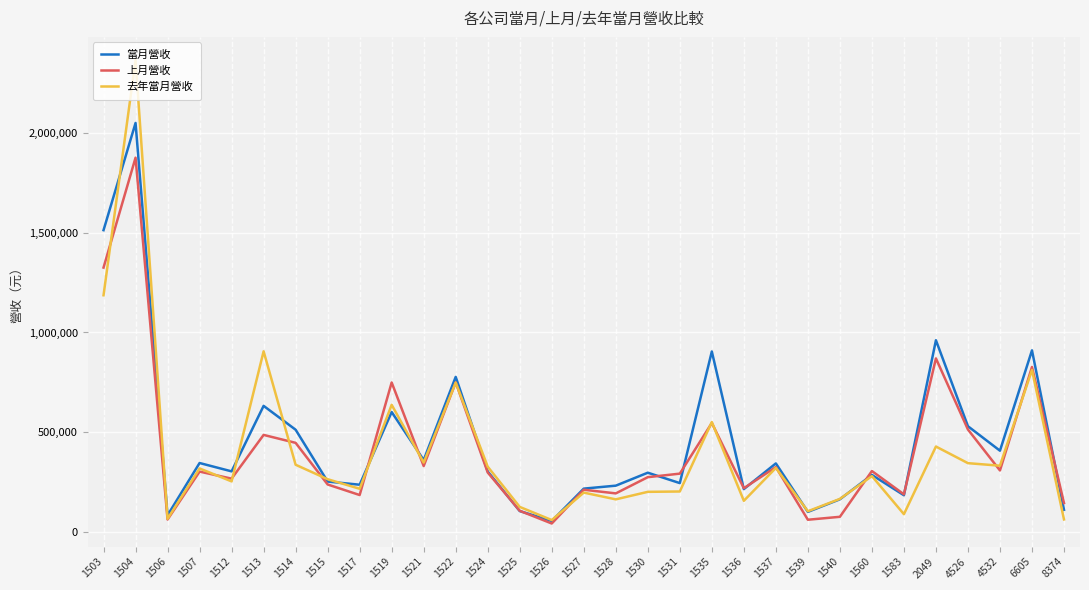

At 1503, list the series in order from largest to smallest.

當月營收, 上月營收, 去年當月營收